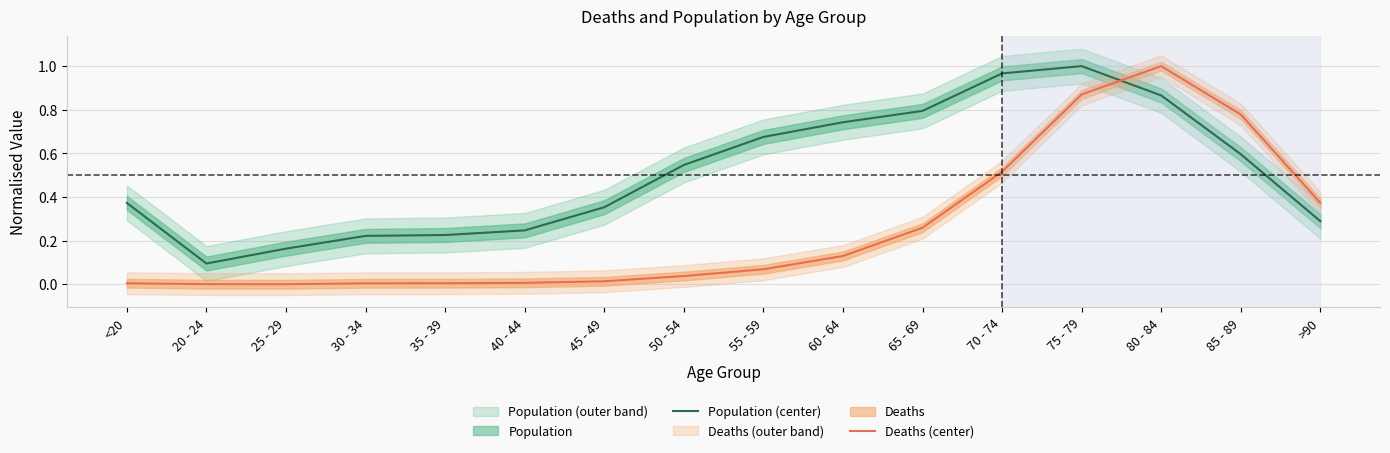

At which category does Deaths (center) reach its first local peak?

80 - 84